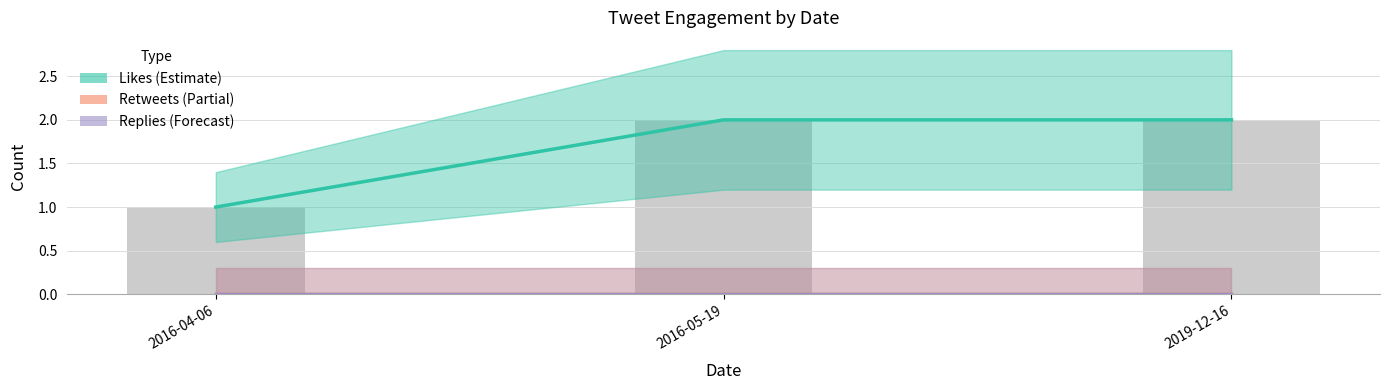

Which series has the widest spread of values?

Likes (Estimate)